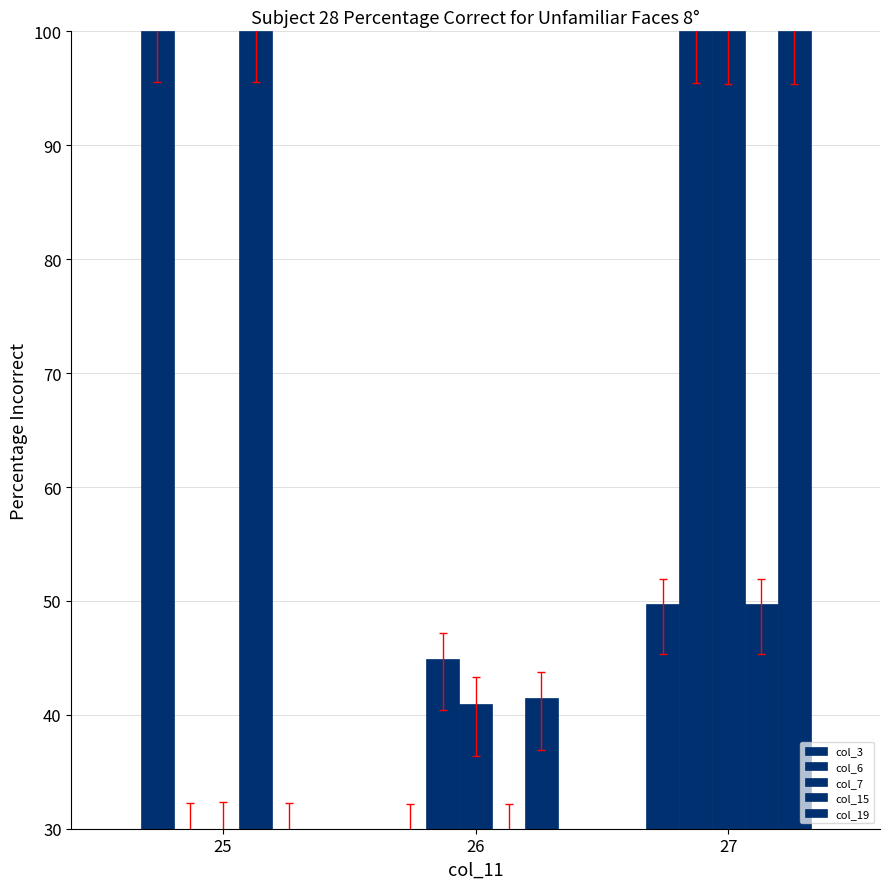

Which has a higher value, 27 or 25?

25